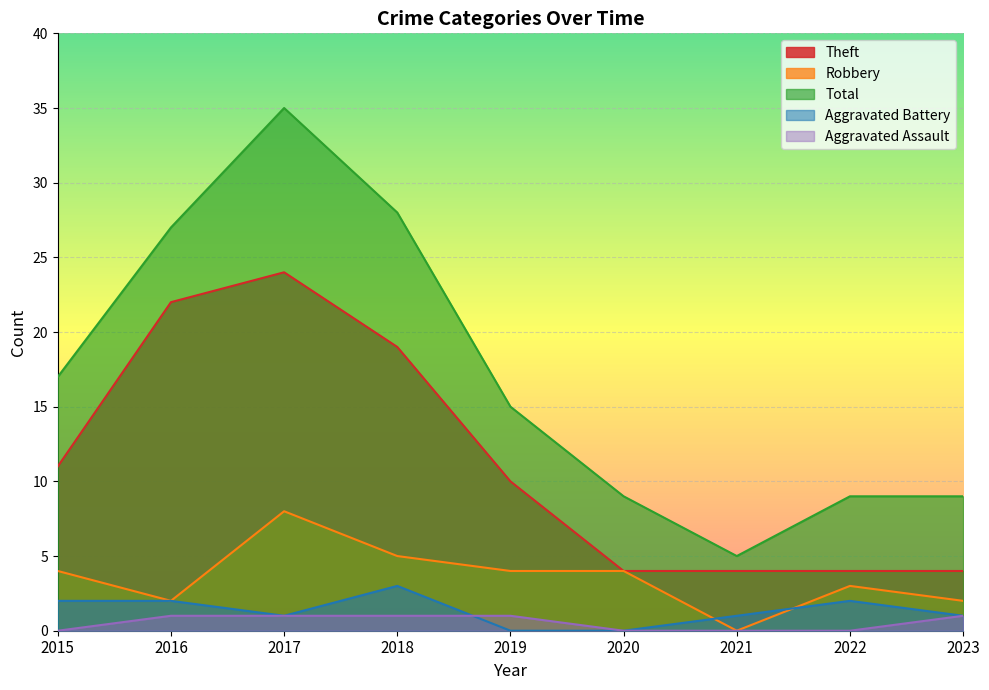

What is the difference between the highest and lowest values at 2018?

27